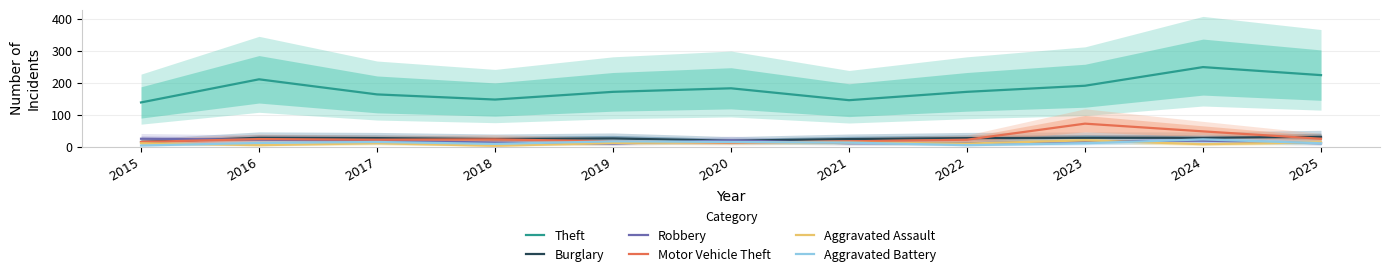

At which label does Motor Vehicle Theft reach its peak?

2023